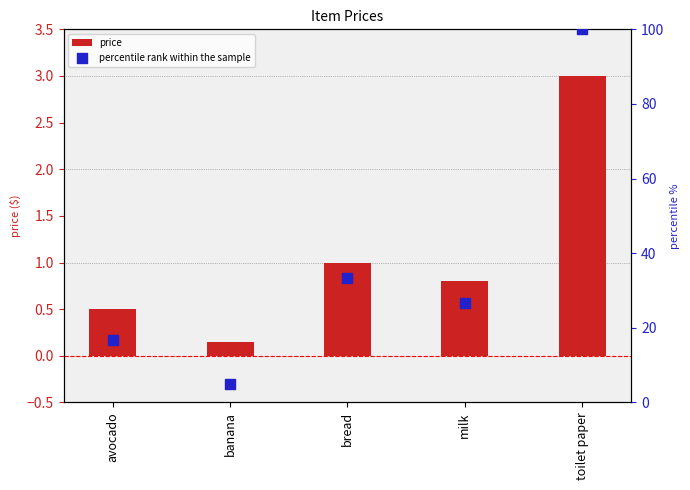

Which series has the largest total across all categories?

percentile rank within the sample